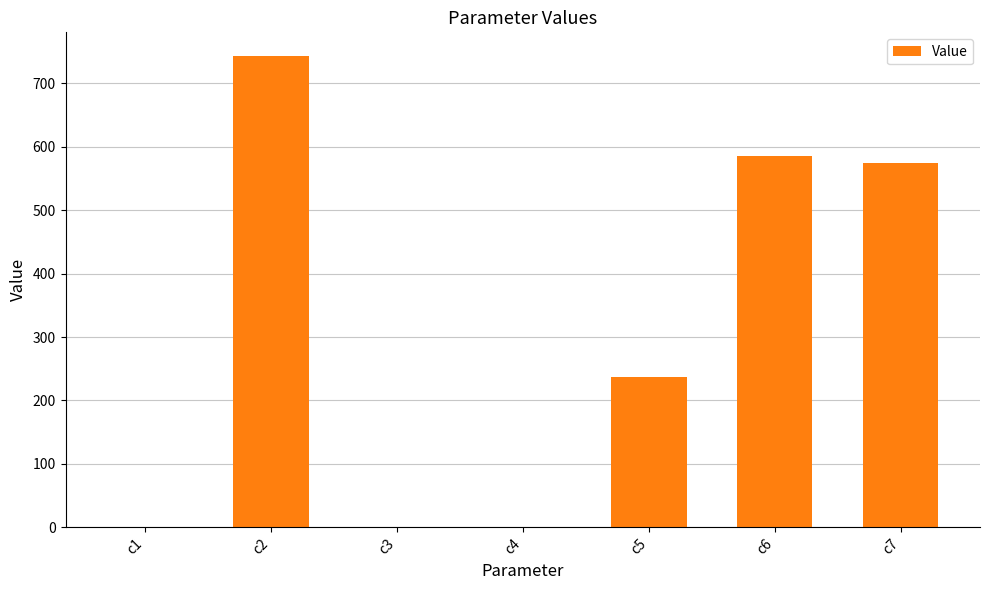

The value at c2 is 1105.8. True or false?

False